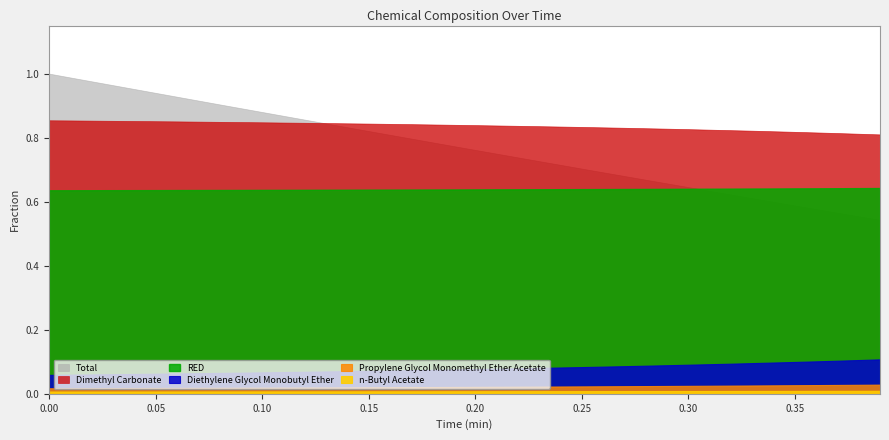

Reading left to right, extract all data points from this chart.

Dimethyl Carbonate: 0.9	0.9	0.9	0.9	0.9	0.9	0.9	0.8	0.8	0.8	0.8	0.8	0.8	0.8	0.8	0.8	0.8	0.8	0.8	0.8	0.8	0.8	0.8	0.8	0.8	0.8	0.8	0.8	0.8	0.8	0.8	0.8	0.8	0.8	0.8	0.8	0.8	0.8	0.8	0.8
Diethylene Glycol Monobutyl Ether: 0.1	0.1	0.1	0.1	0.1	0.1	0.1	0.1	0.1	0.1	0.1	0.1	0.1	0.1	0.1	0.1	0.1	0.1	0.1	0.1	0.1	0.1	0.1	0.1	0.1	0.1	0.1	0.1	0.1	0.1	0.1	0.1	0.1	0.1	0.1	0.1	0.1	0.1	0.1	0.1
n-Butyl Acetate: 0.0	0.0	0.0	0.0	0.0	0.0	0.0	0.0	0.0	0.0	0.0	0.0	0.0	0.0	0.0	0.0	0.0	0.0	0.0	0.0	0.0	0.0	0.0	0.0	0.0	0.0	0.0	0.0	0.0	0.0	0.0	0.0	0.0	0.0	0.0	0.0	0.0	0.0	0.0	0.0
Propylene Glycol Monomethyl Ether Acetate: 0.0	0.0	0.0	0.0	0.0	0.0	0.0	0.0	0.0	0.0	0.0	0.0	0.0	0.0	0.0	0.0	0.0	0.0	0.0	0.0	0.0	0.0	0.0	0.0	0.0	0.0	0.0	0.0	0.0	0.0	0.0	0.0	0.0	0.0	0.0	0.0	0.0	0.0	0.0	0.0
Total: 1.0	1.0	1.0	1.0	1.0	0.9	0.9	0.9	0.9	0.9	0.9	0.9	0.9	0.8	0.8	0.8	0.8	0.8	0.8	0.8	0.8	0.8	0.7	0.7	0.7	0.7	0.7	0.7	0.7	0.7	0.6	0.6	0.6	0.6	0.6	0.6	0.6	0.6	0.6	0.5
RED: 0.6	0.6	0.6	0.6	0.6	0.6	0.6	0.6	0.6	0.6	0.6	0.6	0.6	0.6	0.6	0.6	0.6	0.6	0.6	0.6	0.6	0.6	0.6	0.6	0.6	0.6	0.6	0.6	0.6	0.6	0.6	0.6	0.6	0.6	0.6	0.6	0.6	0.6	0.6	0.6